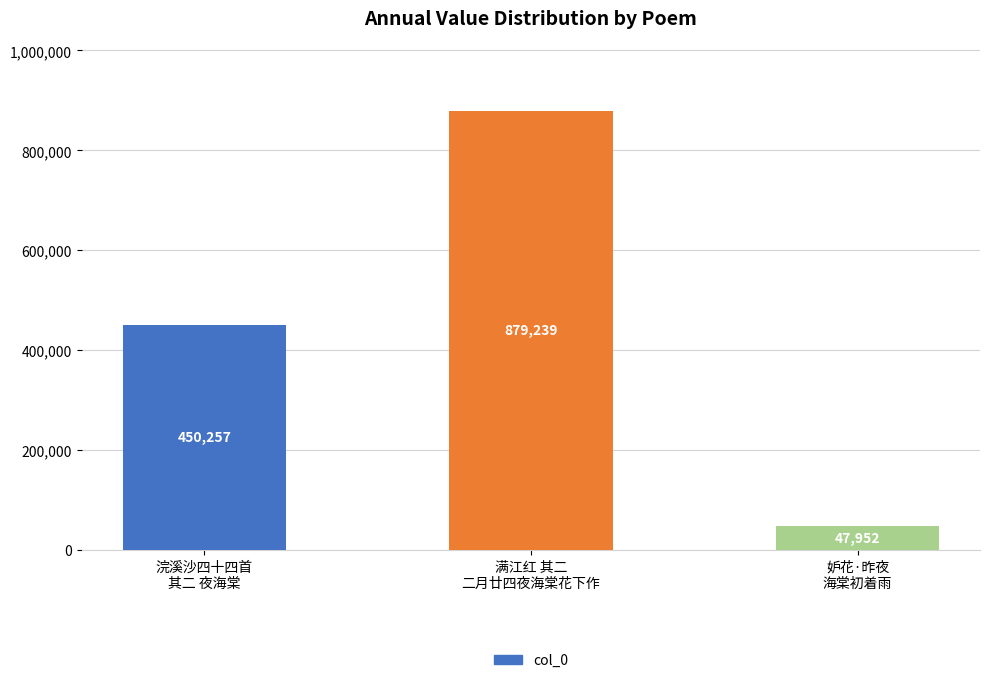

The value at 满江红 其二
二月廿四夜海棠花下作 is 233380. True or false?

False